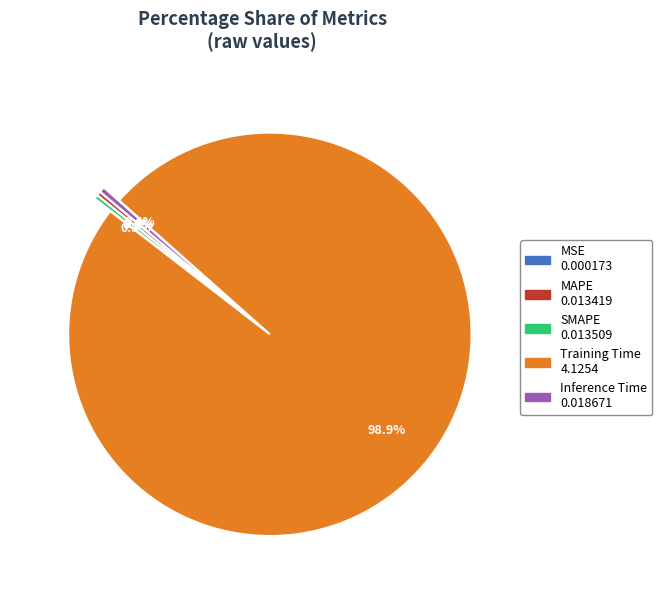

To the nearest percent, what is the average slice percentage?

20%